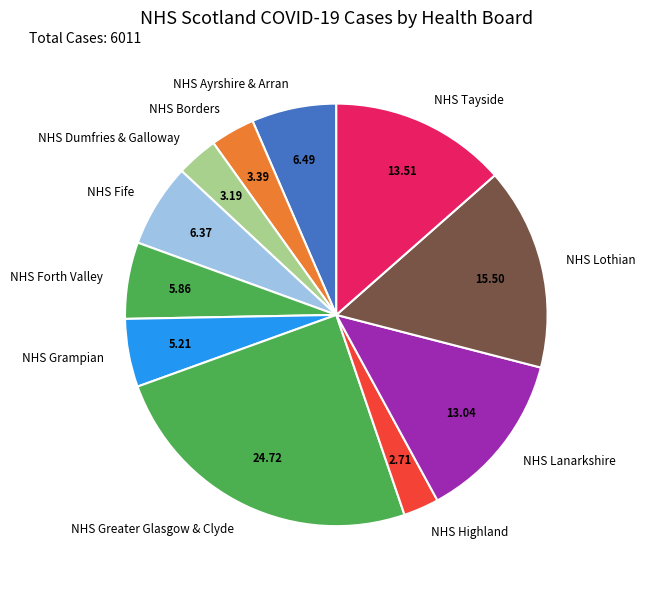

Combined, do NHS Grampian and NHS Ayrshire & Arran account for over 50%?

No